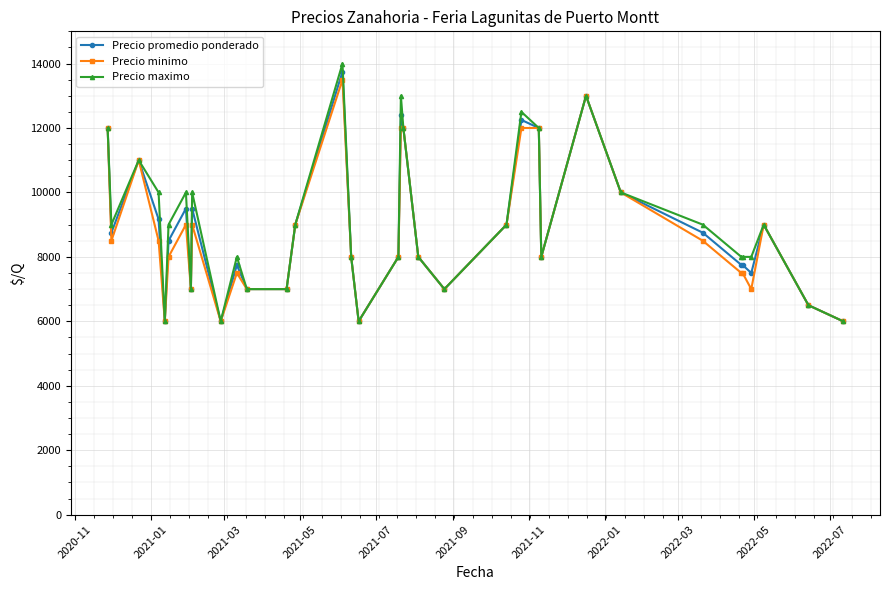

True or false: Precio maximo has more than 2 interior local peaks.

True